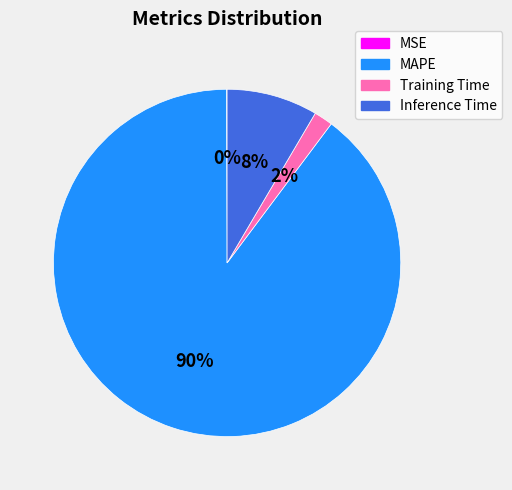

What is the largest slice in the pie chart?

MAPE